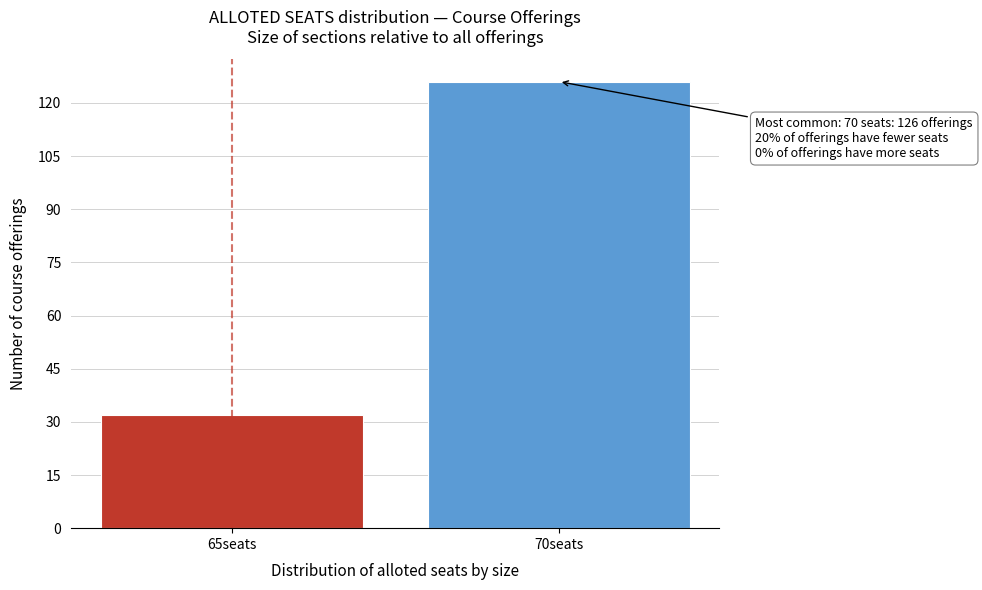

Reading left to right, list all the values displayed in this chart.

65seats=32	70seats=126